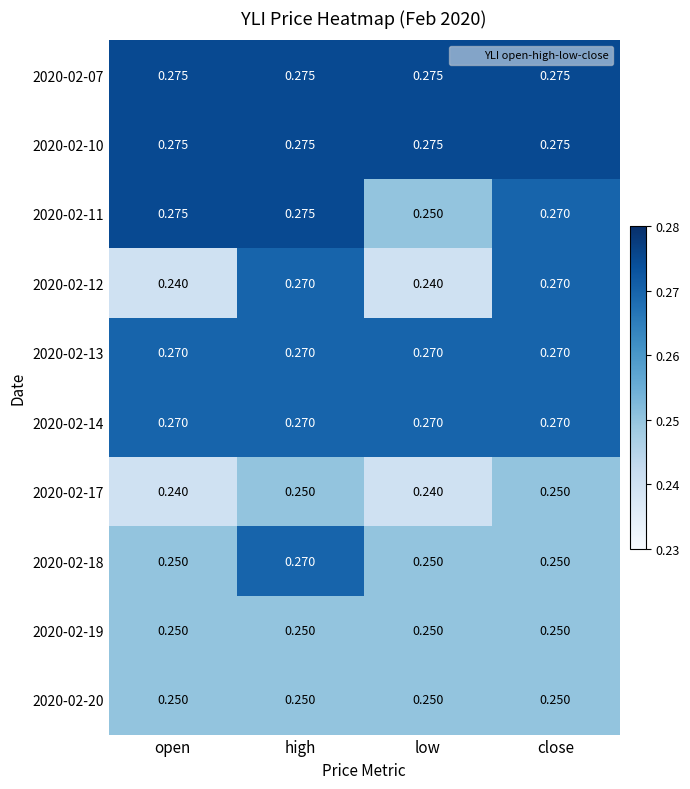

Is the value of 2020-02-12 at close greater than the value of 2020-02-19 at high?

Yes